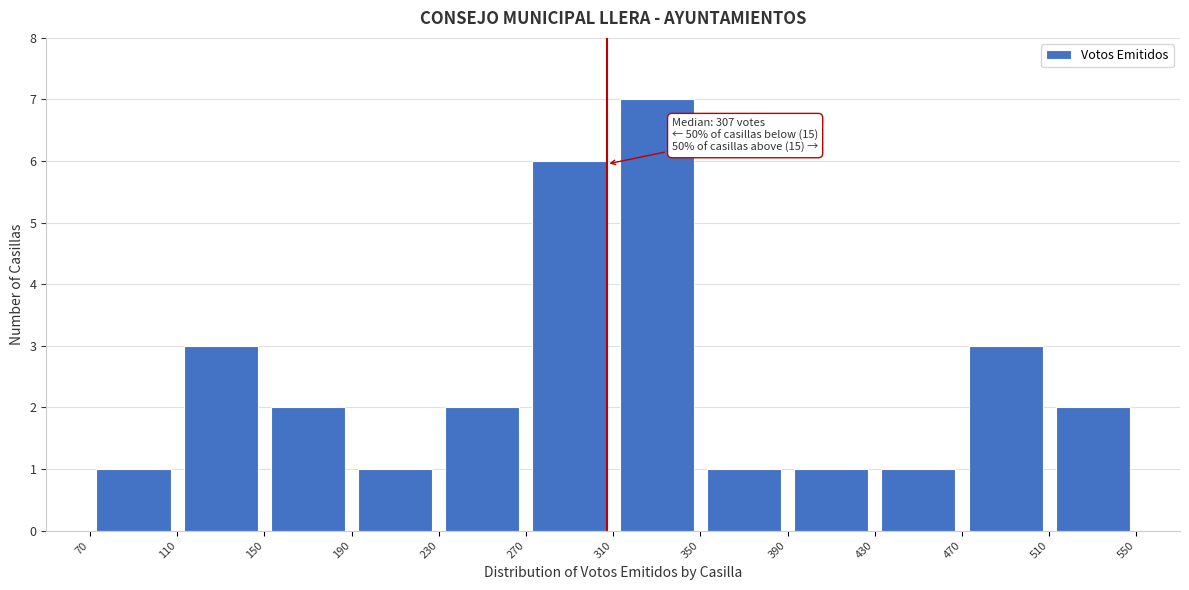

Over which range of the x-axis is the bar tallest?

310 to 350